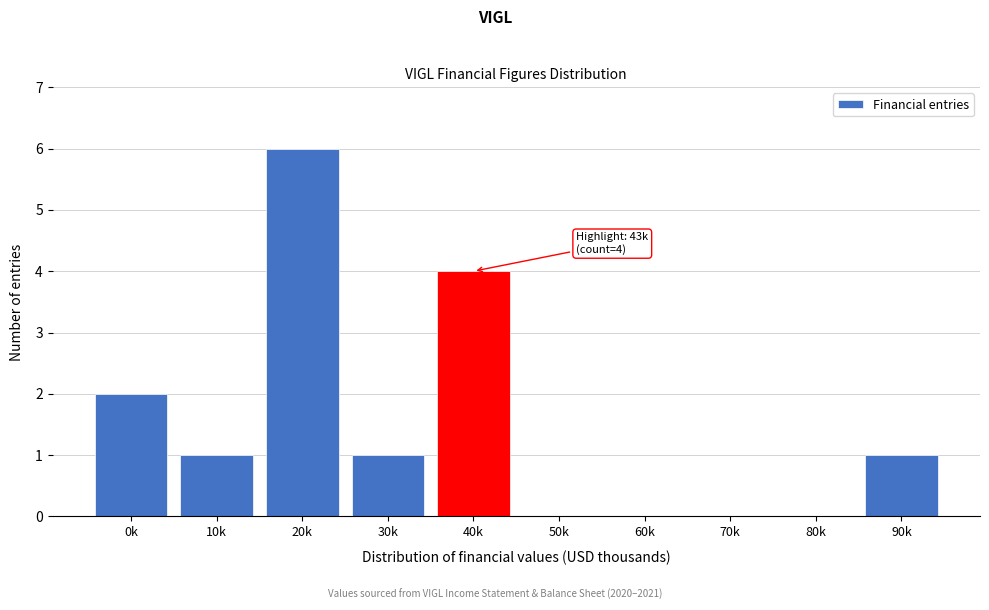

Reading right to left, extract all data points from this chart.

90k=1	80k=0	70k=0	60k=0	50k=0	40k=4	30k=1	20k=6	10k=1	0k=2